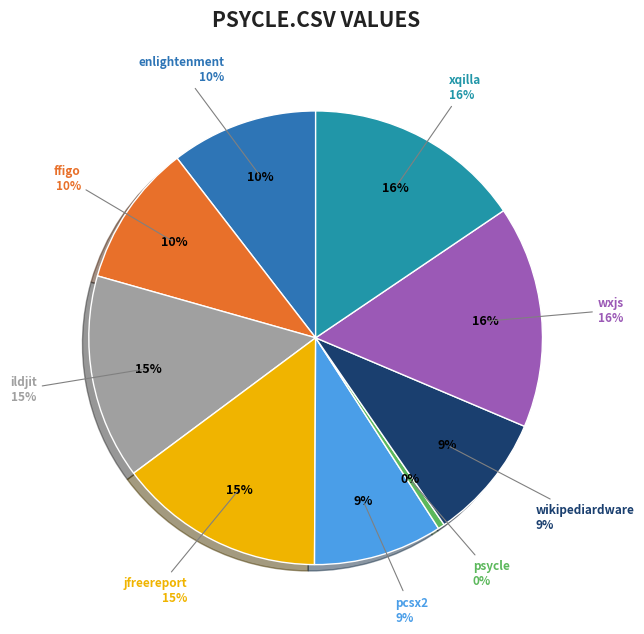

To the nearest percent, what is the average slice percentage?

11%